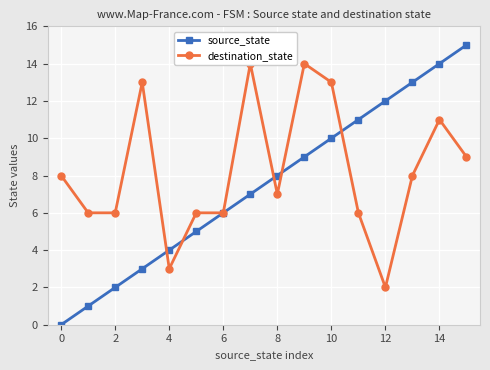

True or false: destination_state has more than 0 interior local peaks.

True